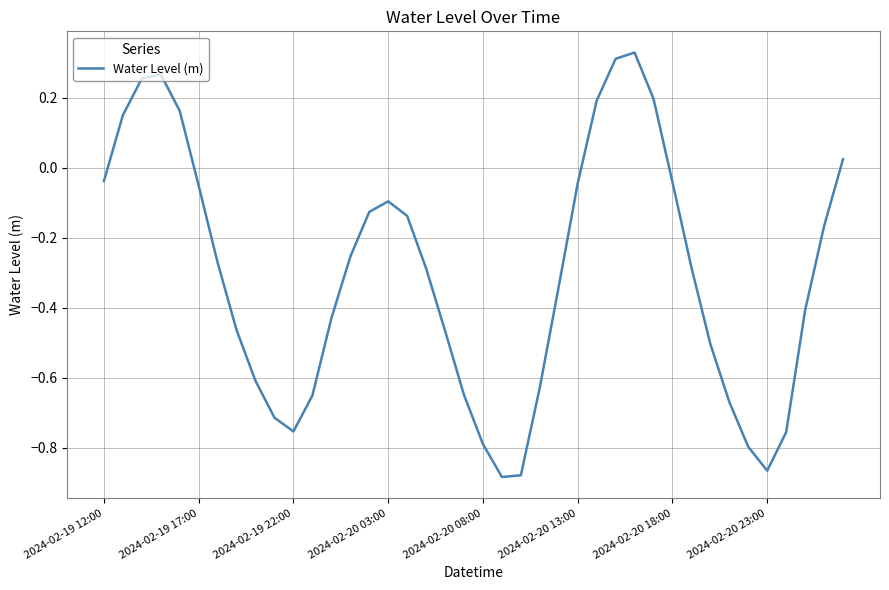

How many lines are shown in the chart?

1